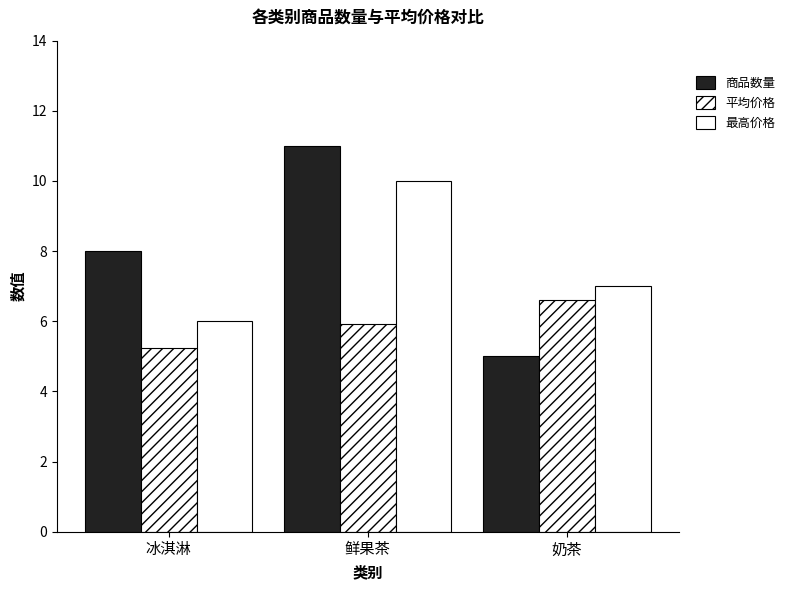

Reading right to left, what are all the values shown in this chart?

商品数量: 奶茶=5.0	鲜果茶=11.0	冰淇淋=8.0
平均价格: 奶茶=6.6	鲜果茶=5.9	冰淇淋=5.2
最高价格: 奶茶=7.0	鲜果茶=10.0	冰淇淋=6.0